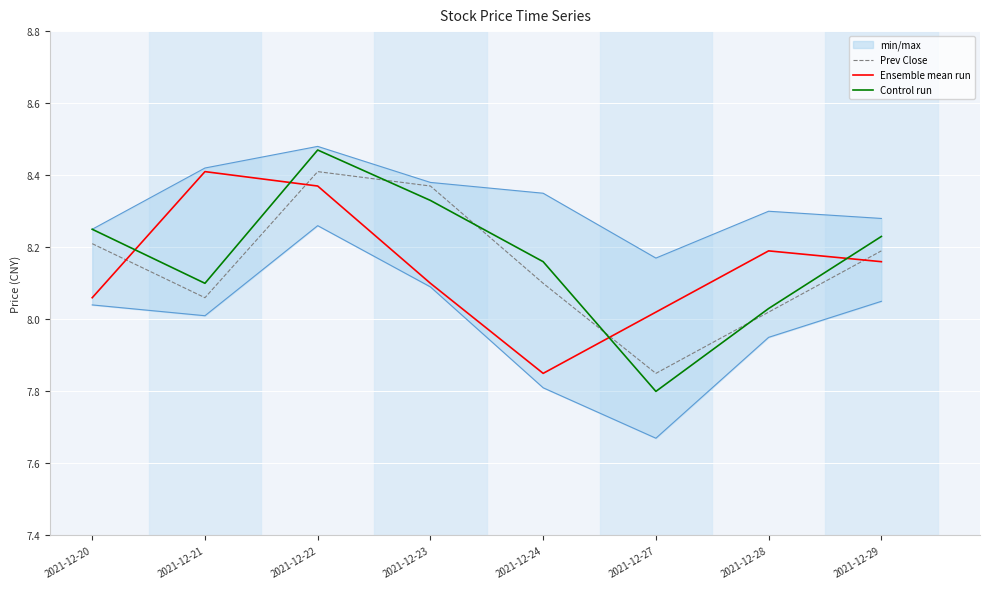

Which category has the highest value across all series?

2021-12-22